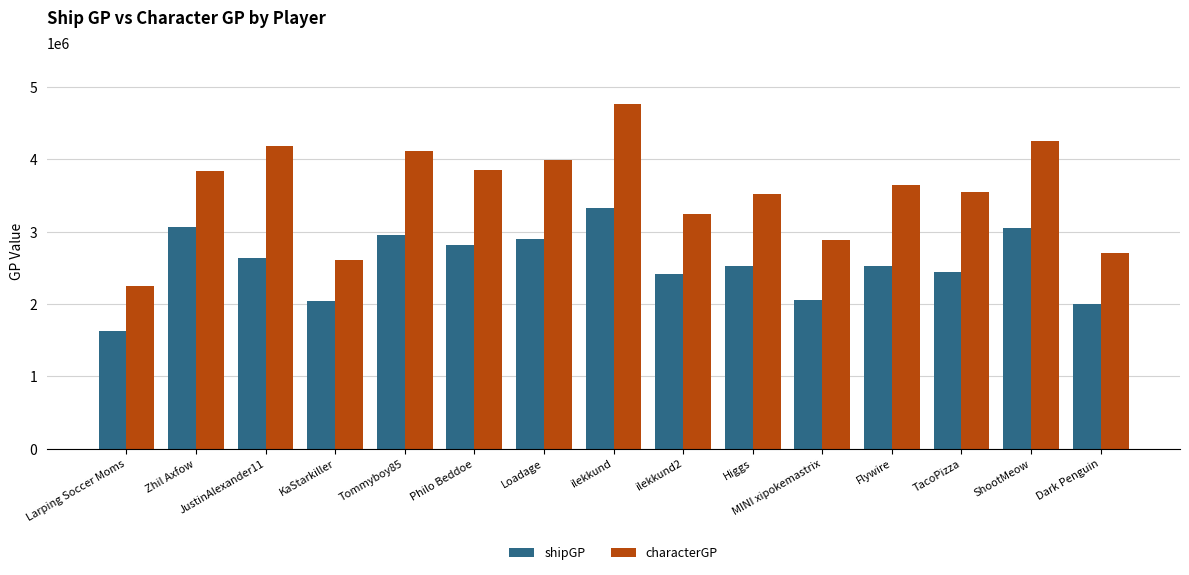

At ShootMeow, list the series in order from largest to smallest.

characterGP, shipGP